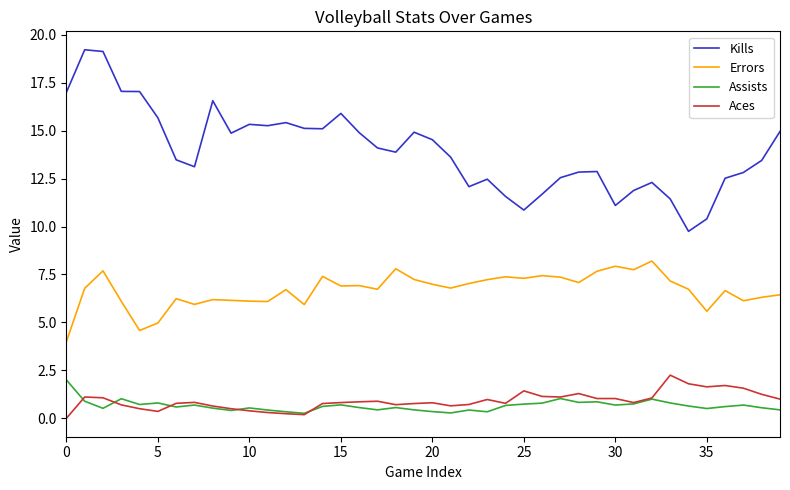

What is the greatest value displayed?

19.2